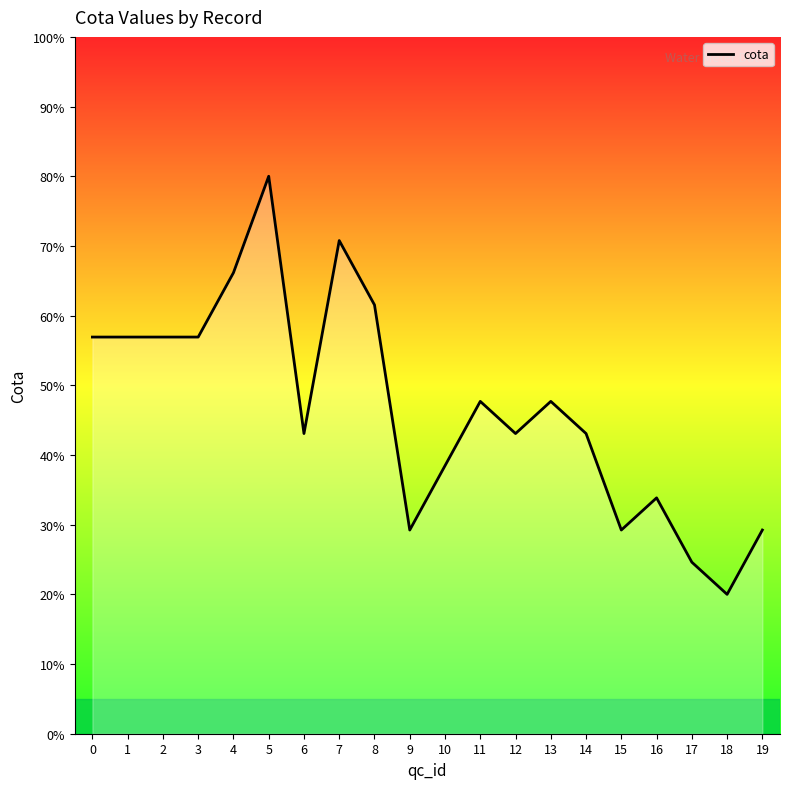

True or false: the data shows 7.6 at 18.

False